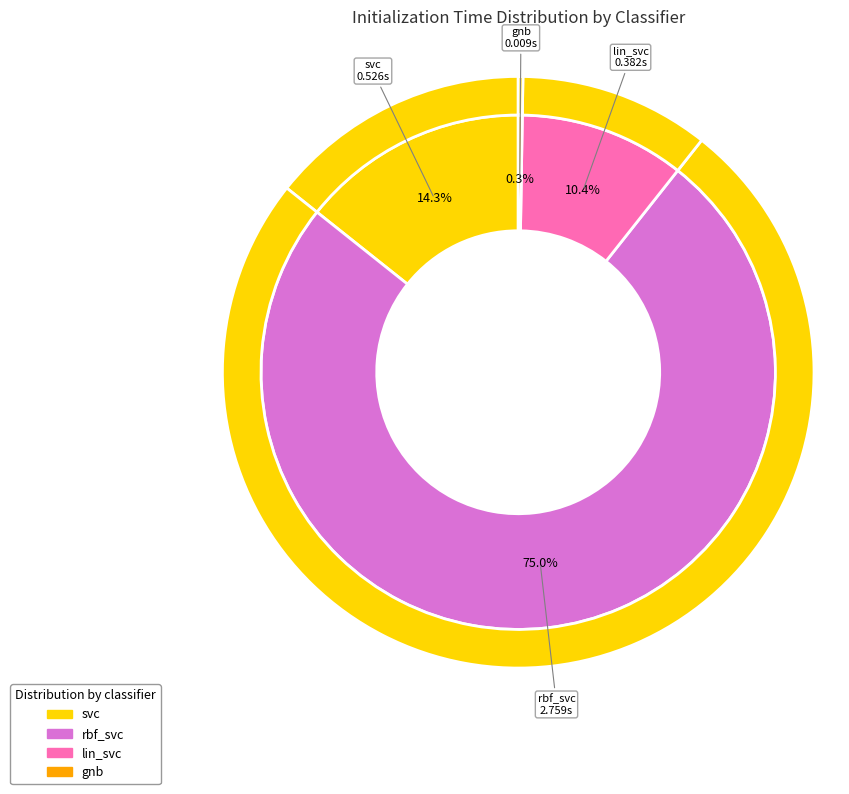

Rank the categories by value from lowest to highest.

gnb, lin_svc, svc, rbf_svc